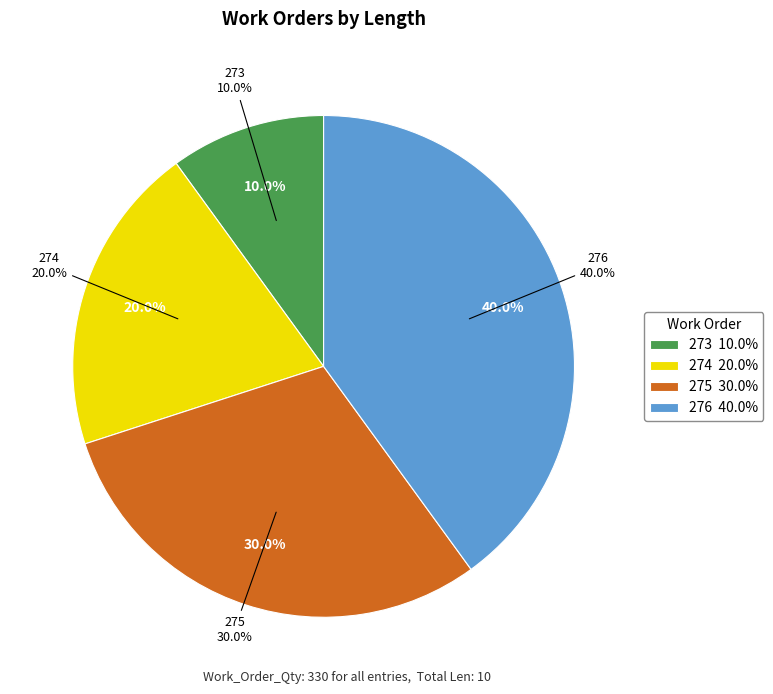

Is 273 the majority of the pie?

No